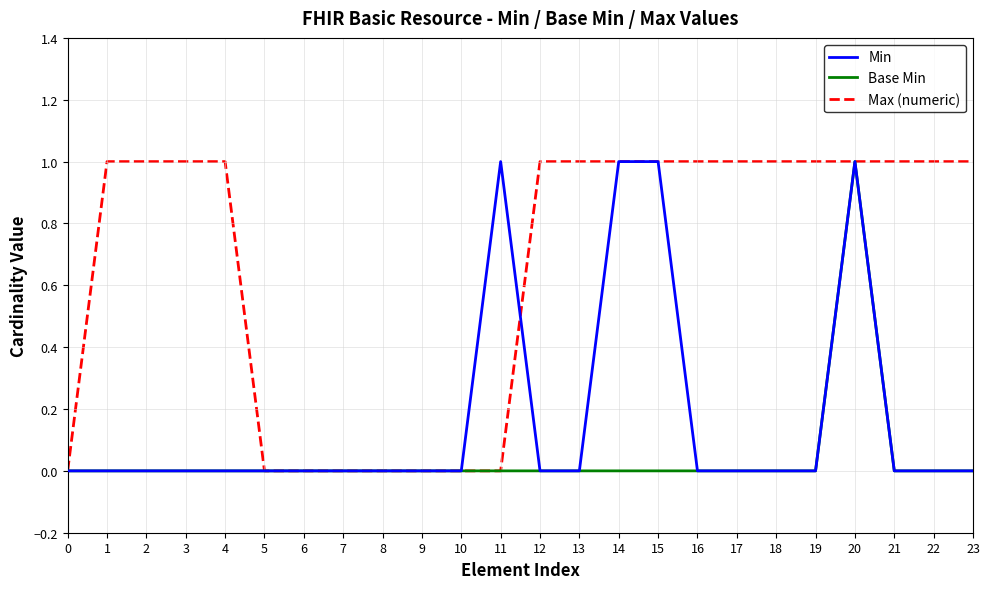

Reading left to right, extract all data points from this chart.

Min: 0	0	0	0	0	0	0	0	0	0	0	1	0	0	1	1	0	0	0	0	1	0	0	0
Base Min: 0	0	0	0	0	0	0	0	0	0	0	0	0	0	0	0	0	0	0	0	1	0	0	0
Max (numeric): 0	1	1	1	1	0	0	0	0	0	0	0	1	1	1	1	1	1	1	1	1	1	1	1